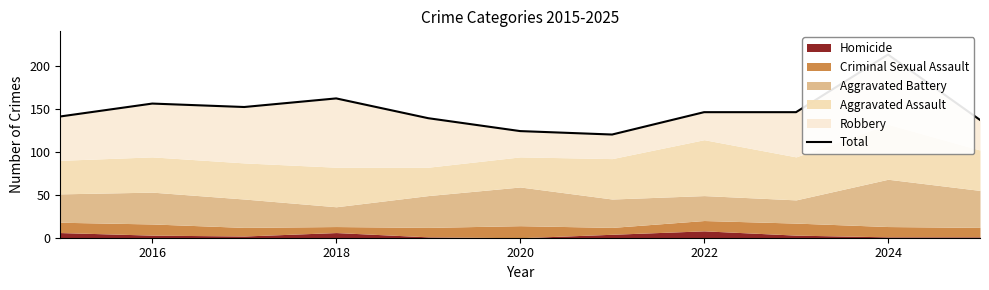

The chart shows a value of 48 at 10. True or false?

False